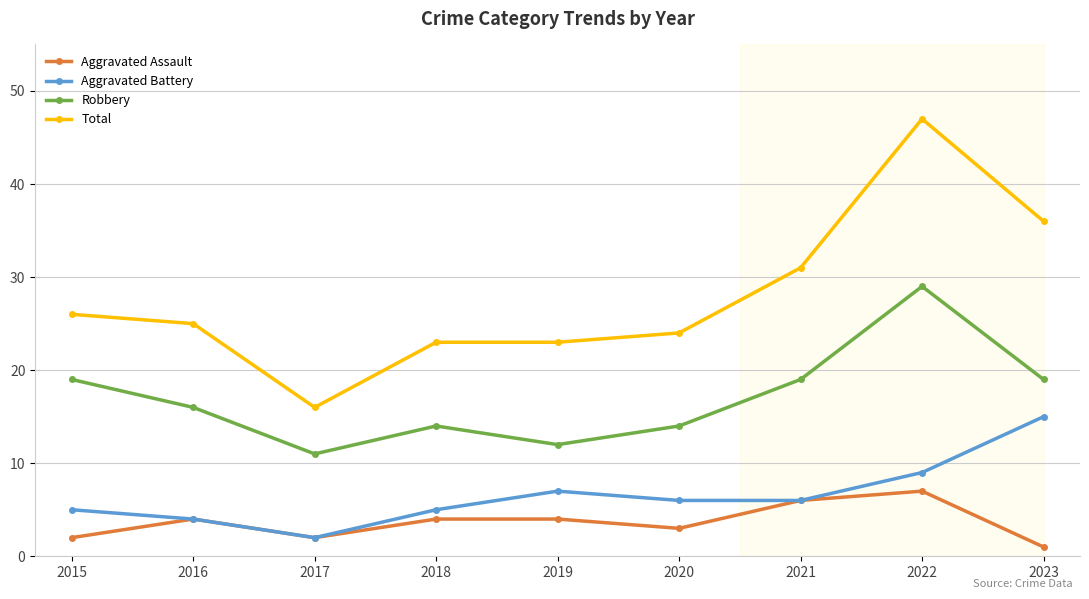

The Aggravated Assault series shows 7 at 2016. True or false?

False